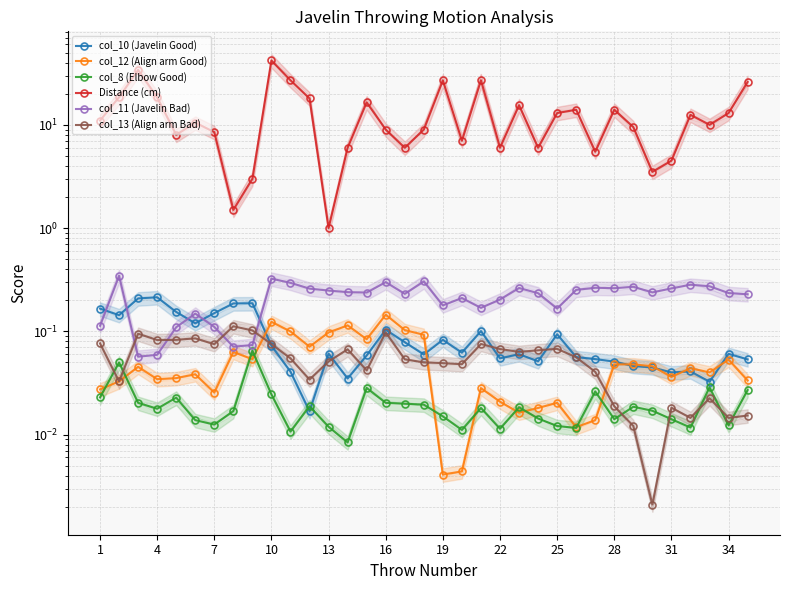

What is the sum of all col_12 (Align arm Good) values?

1.8